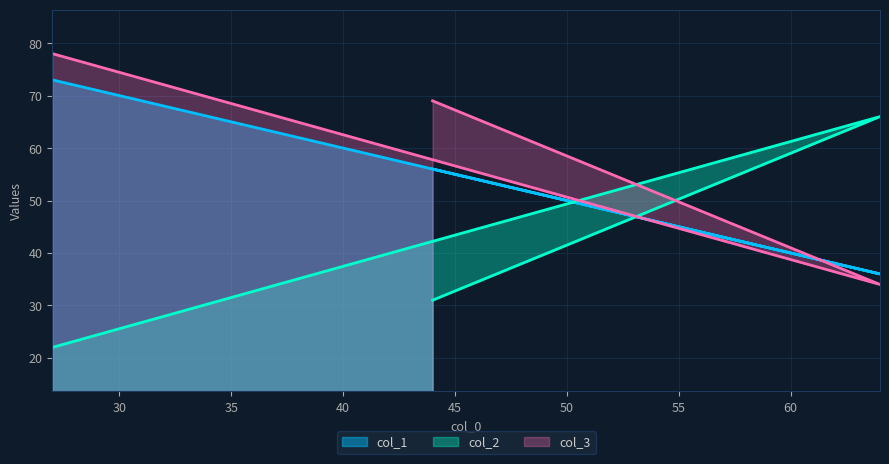

Which series has the widest spread of values?

col_2